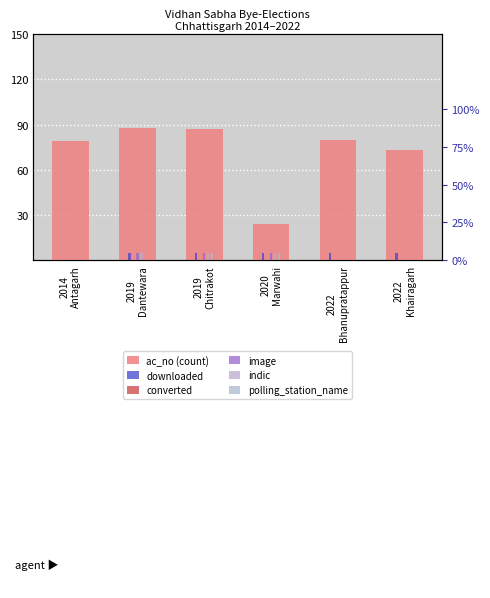

What is the value of the ac_no (count) bar at the 4th from the left?

24